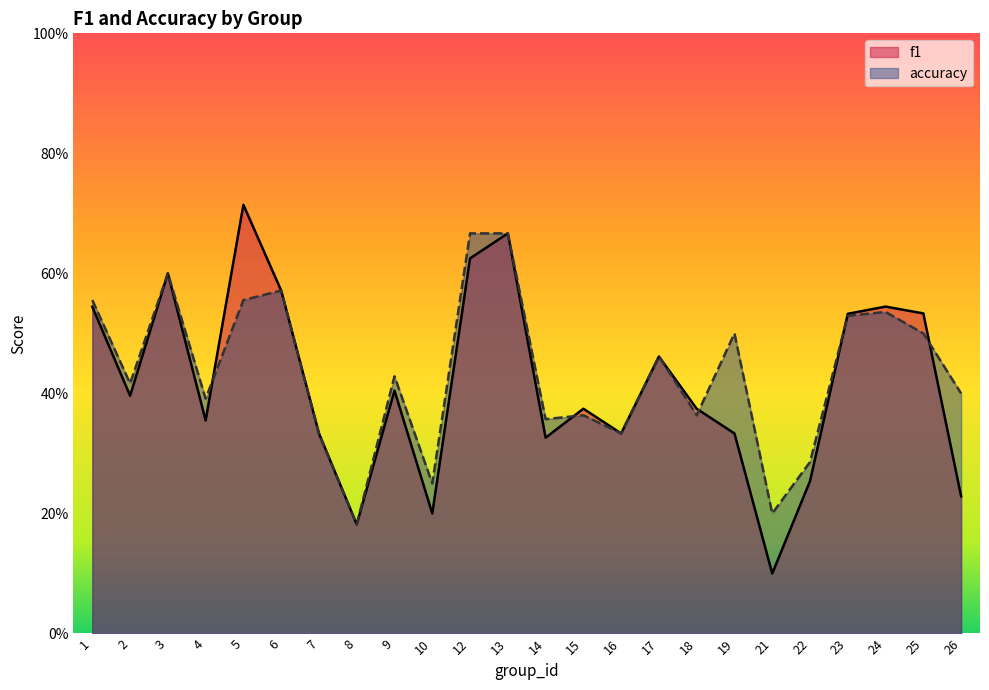

At how many categories does at least one series exceed 0?

24